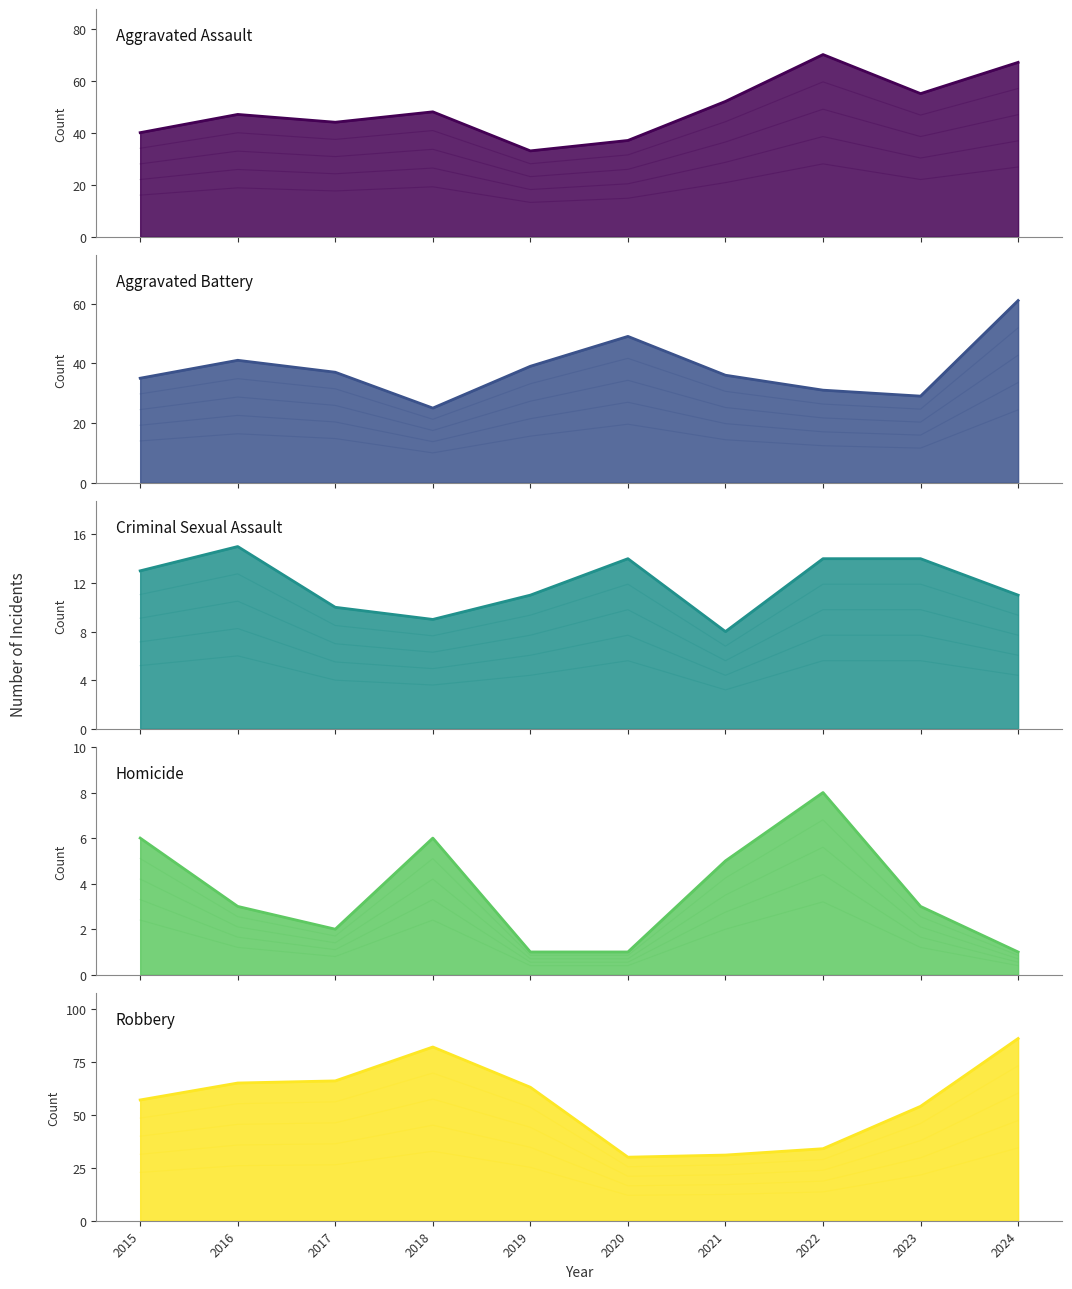

Where does the Robbery series first go above 63?

2016